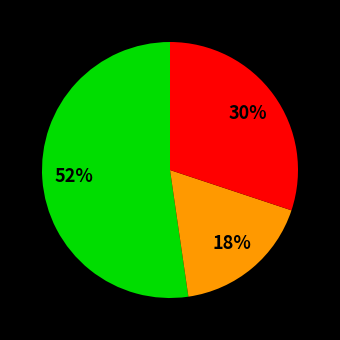

To the nearest percent, what is the average slice percentage?

33%